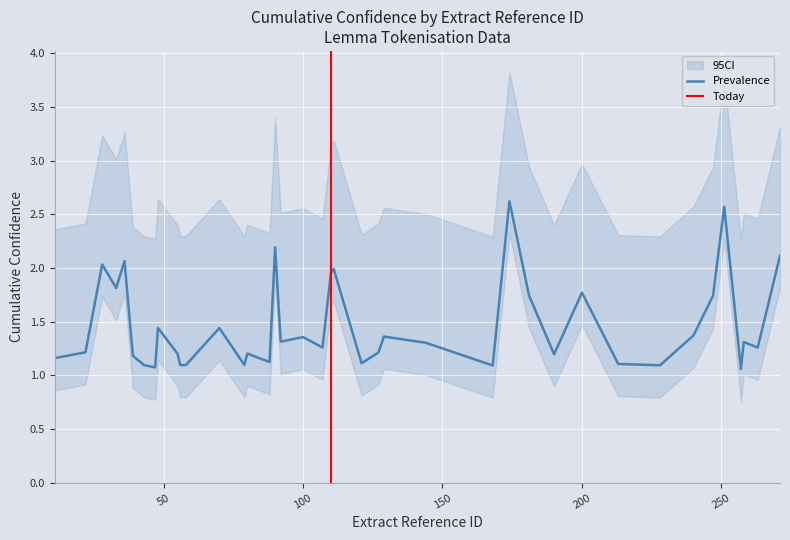

What is the highest value of the Prevalence series?

2.6